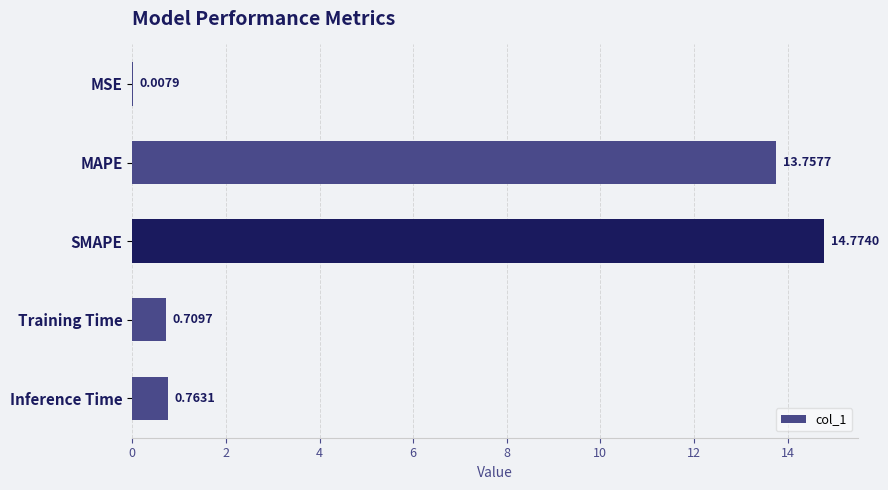

What is the sum of the values at SMAPE and MSE?

14.8